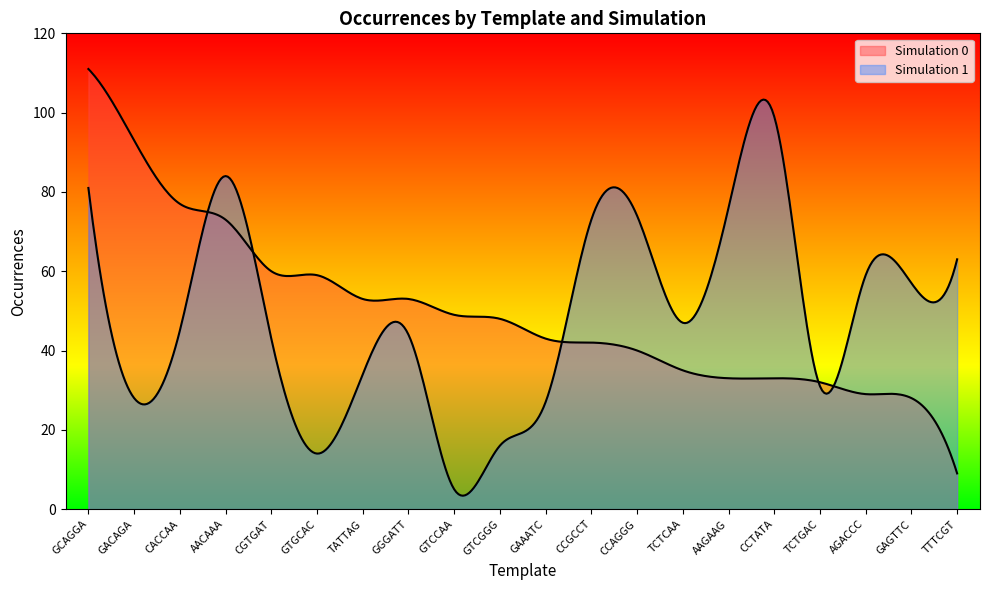

Where is Simulation 1 nearest to the value 52?

TCTCAA